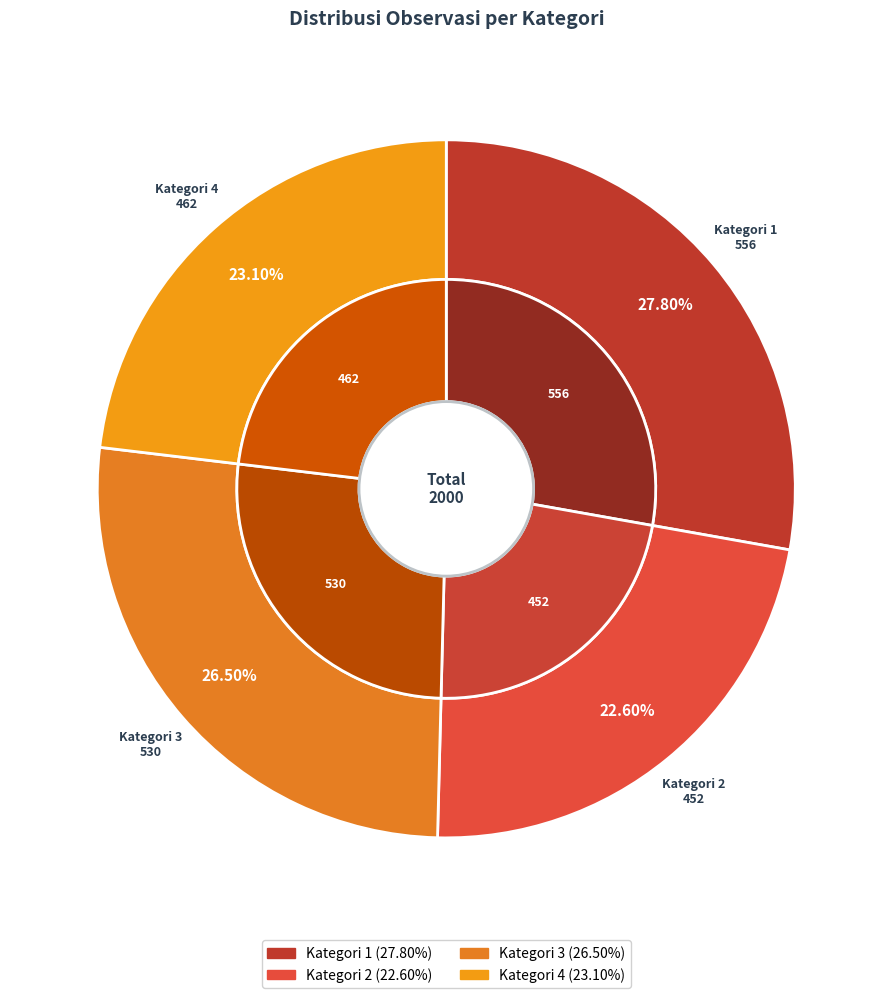

Between Kategori 4 and Kategori 3, which is larger?

Kategori 3